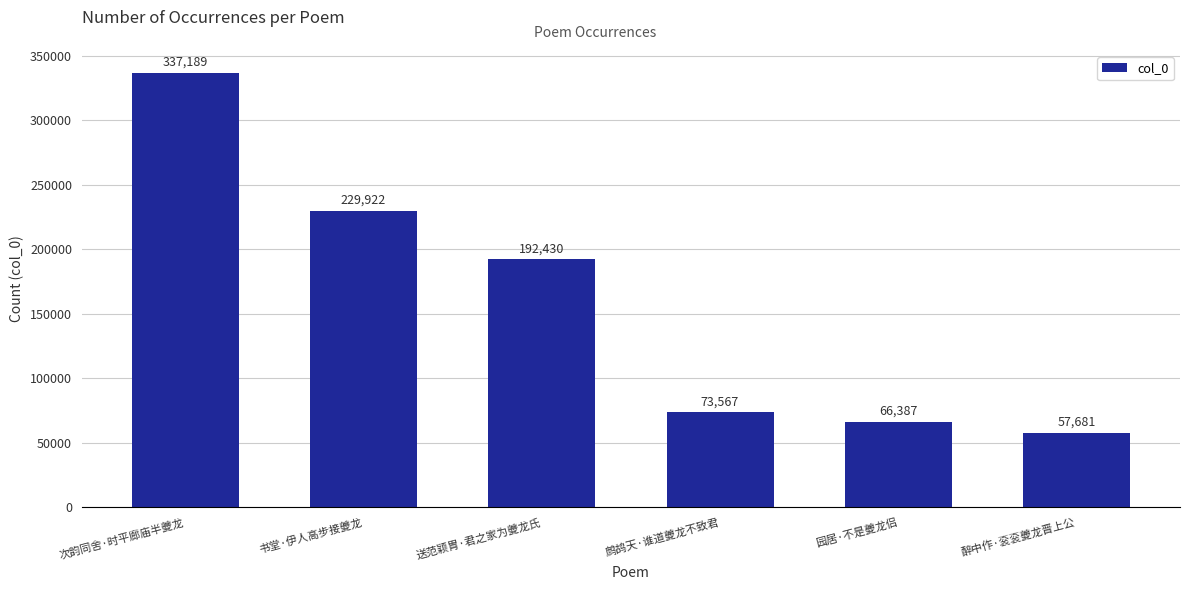

Which category has the highest value across all series?

次韵同舍·时平廊庙半夔龙